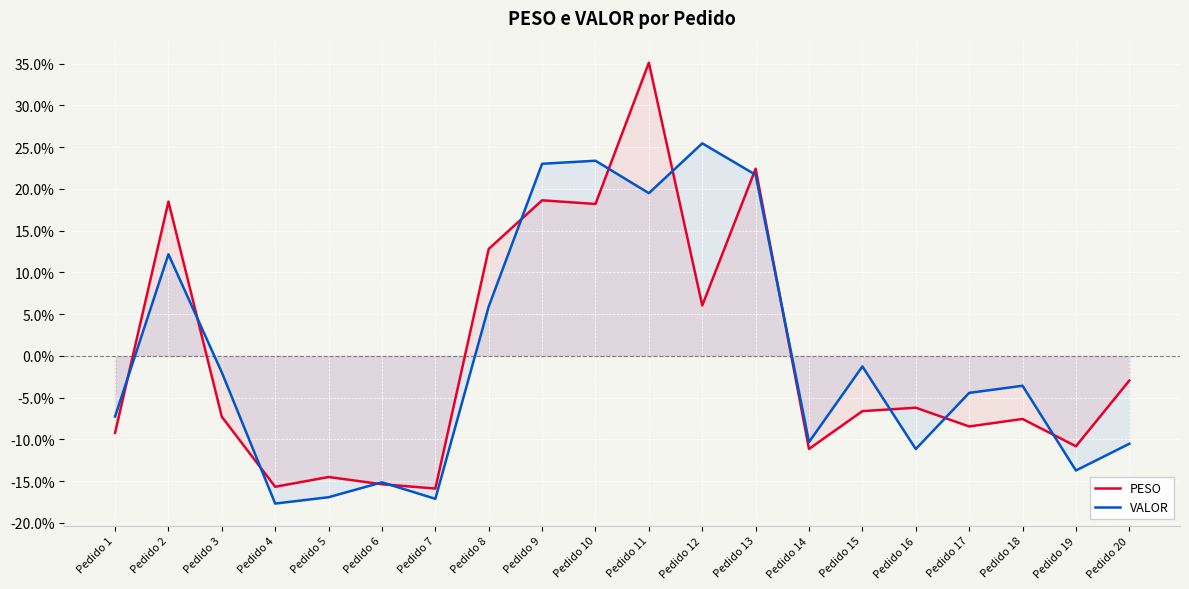

What is the sum of the VALOR values at Pedido 15 and Pedido 12?

24.2